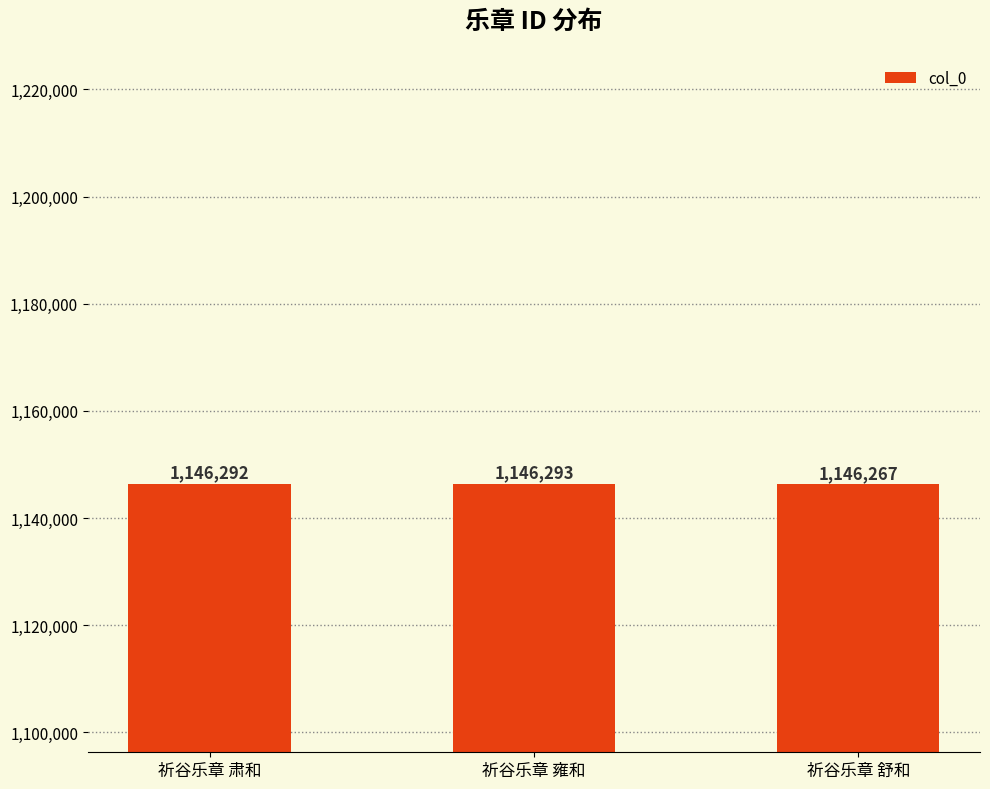

The chart shows a value of 2046479 at 祈谷乐章 舒和. True or false?

False